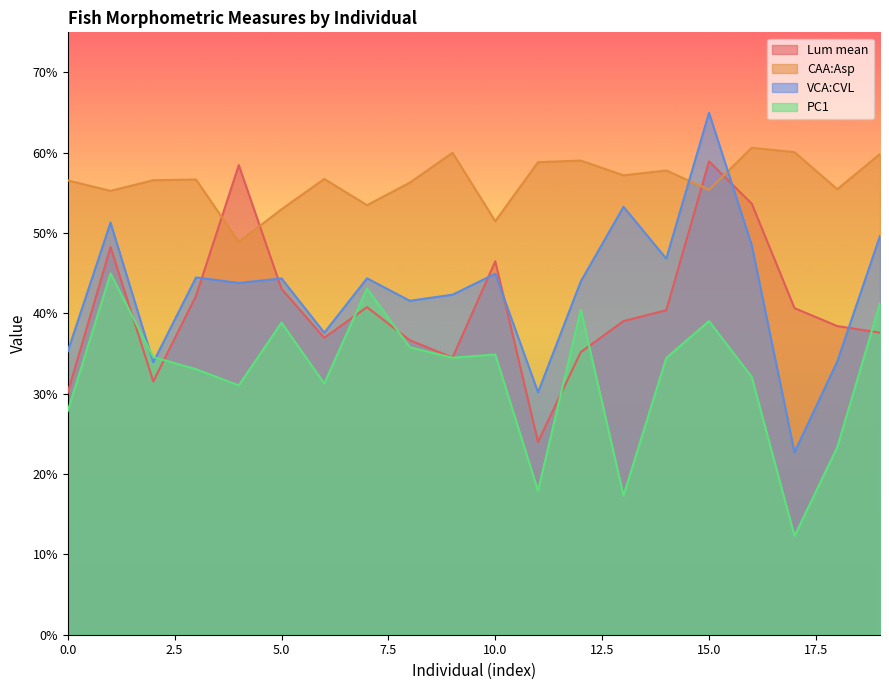

What is the maximum value for VCA:CVL?

0.6